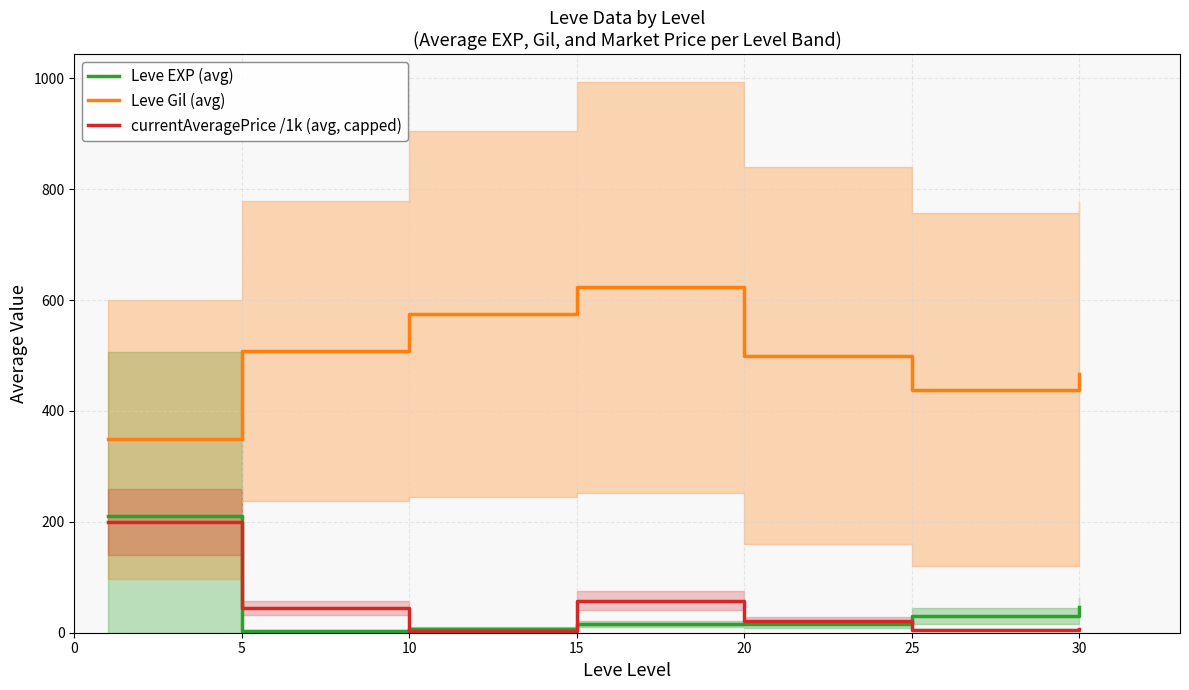

Reading left to right, list all the values displayed in this chart.

Leve EXP (avg): 210.7	3.7	7.5	15.7	15.0	29.7	47.0
Leve Gil (avg): 349.2	508.3	575.0	623.3	500.0	438.3	467.5
currentAveragePrice /1k (avg, capped): 200.0	44.4	3.1	57.6	21.2	4.8	6.7